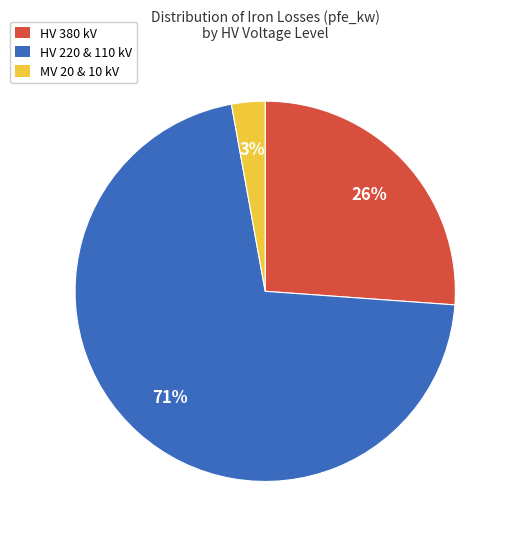

Does any single category account for the majority?

Yes